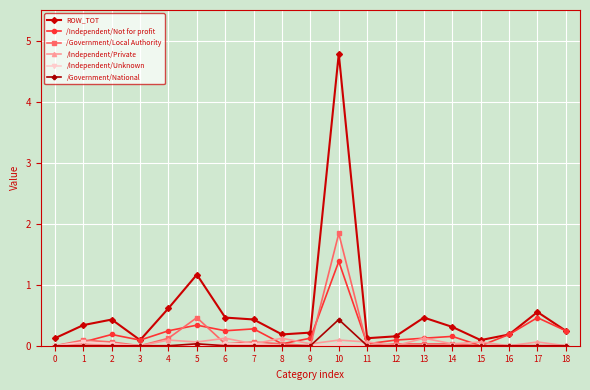

Which series has the largest total across all categories?

ROW_TOT